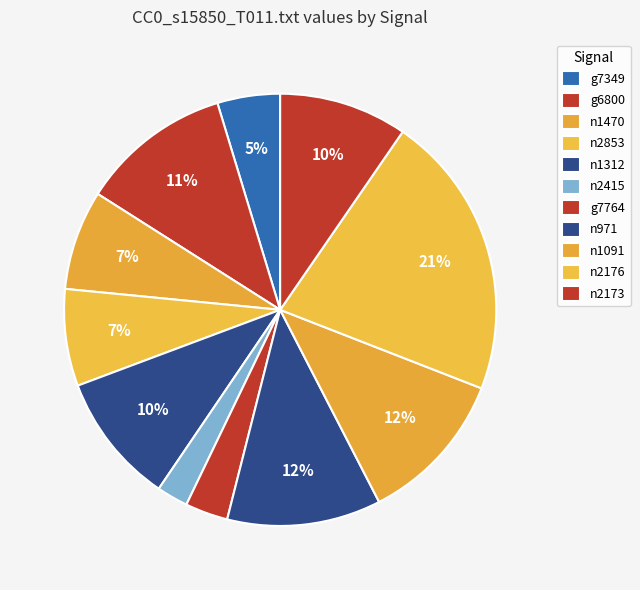

How many slices are in this pie chart?

11